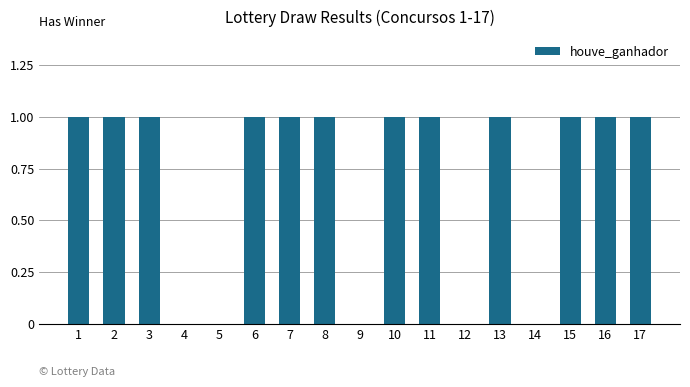

What is the sum of all values?

12